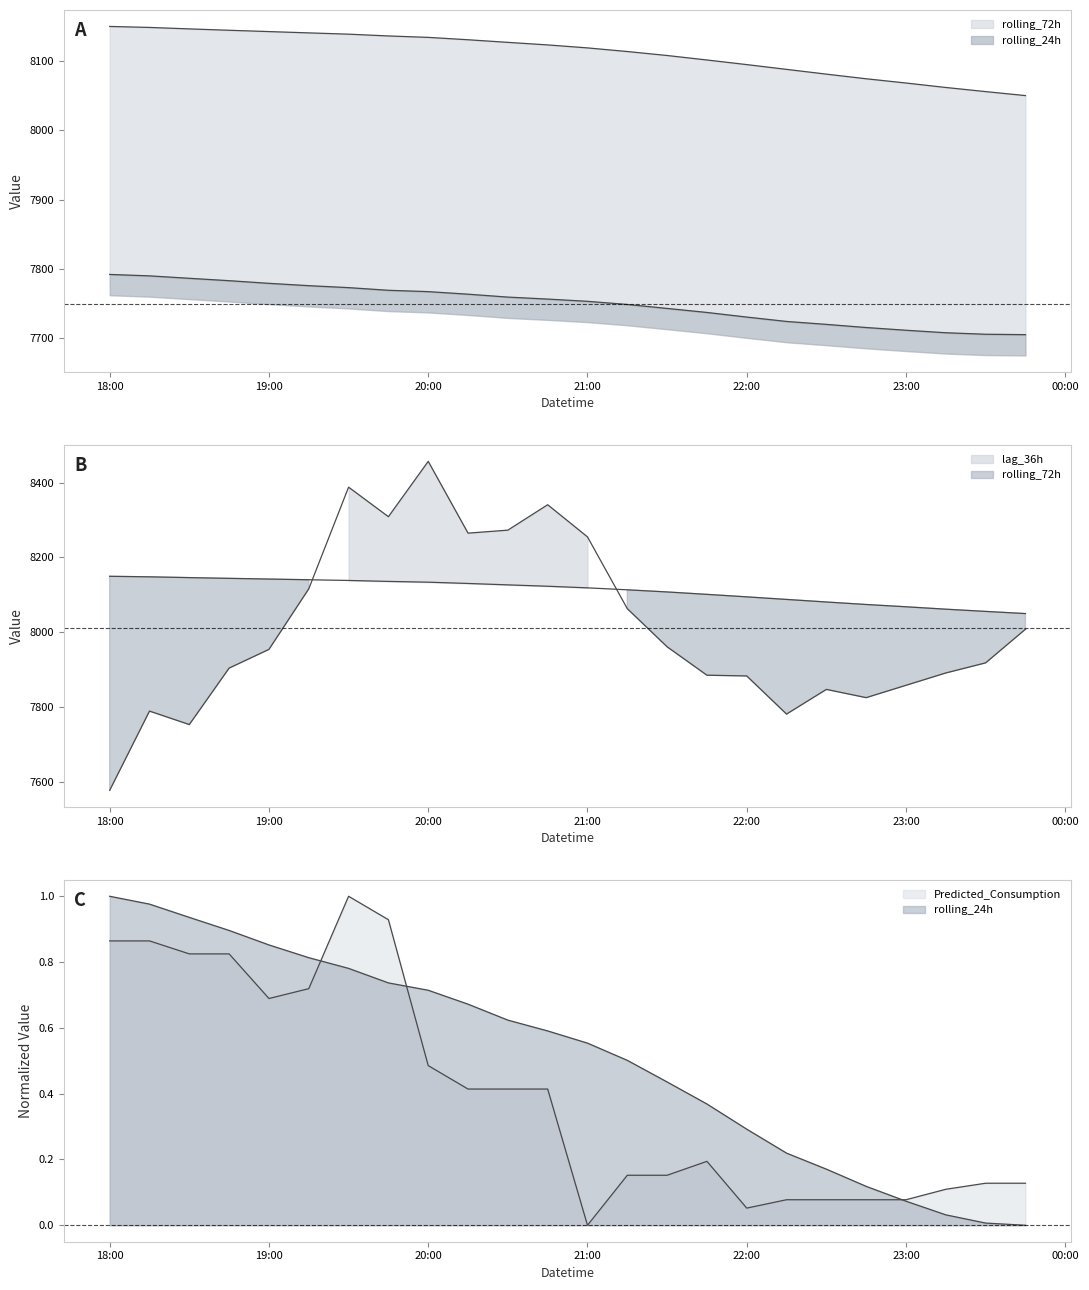

Which series has the largest total across all categories?

rolling_72h